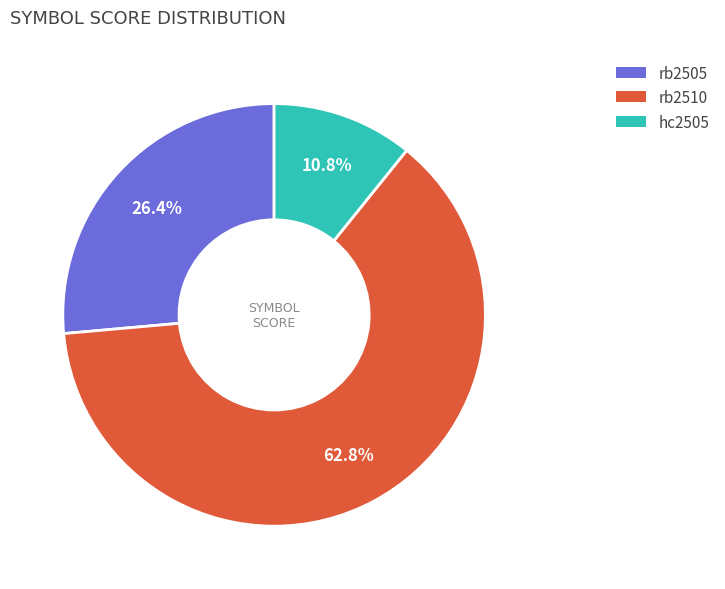

The hc2505 slice represents 11% of the pie. True or false?

True